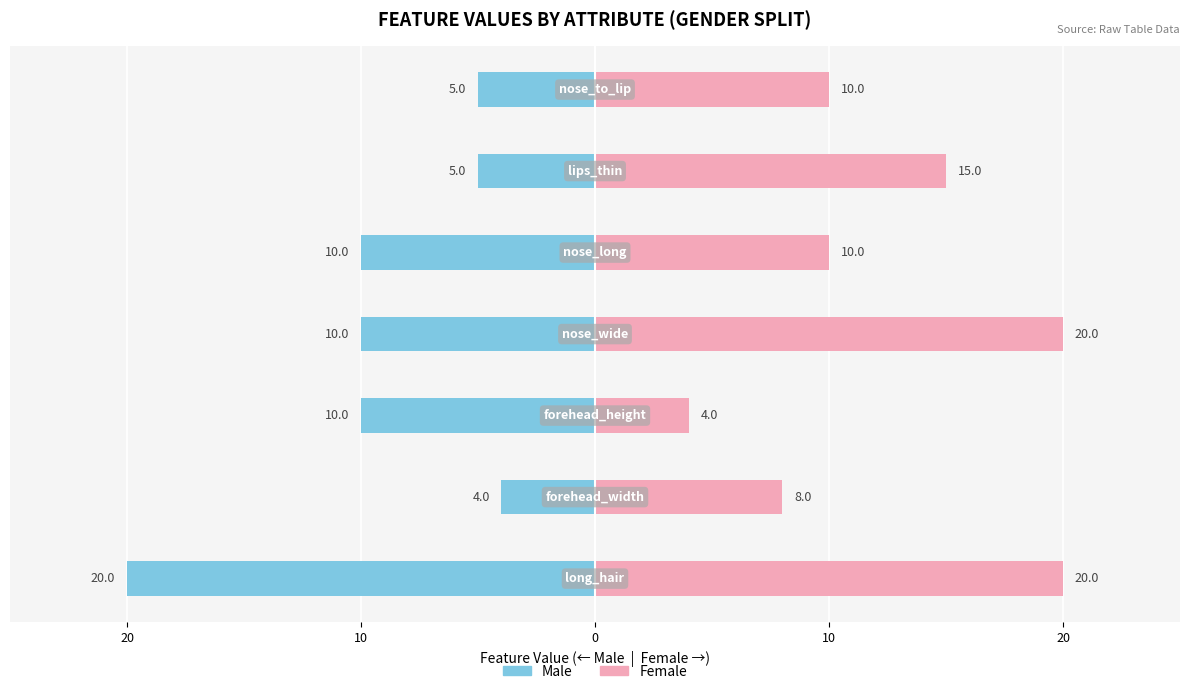

List the series in order of their overall mean, highest first.

Female, Male